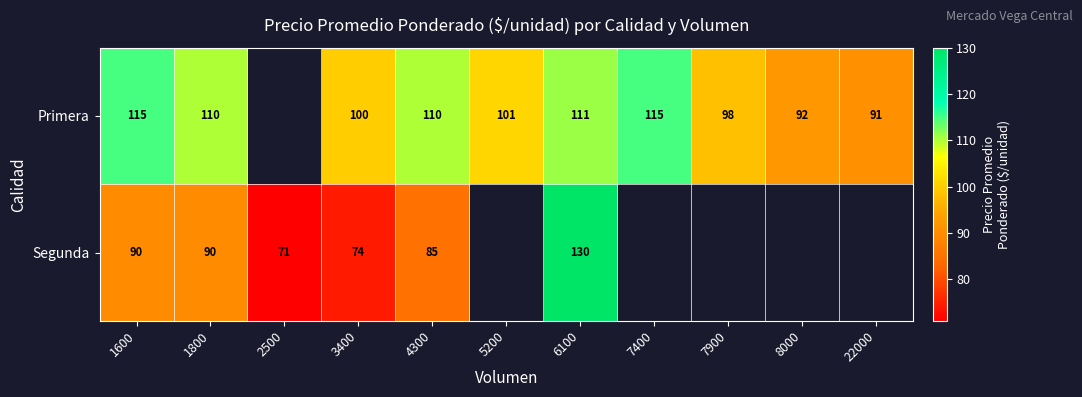

Which category has the lowest value across all series?

2500